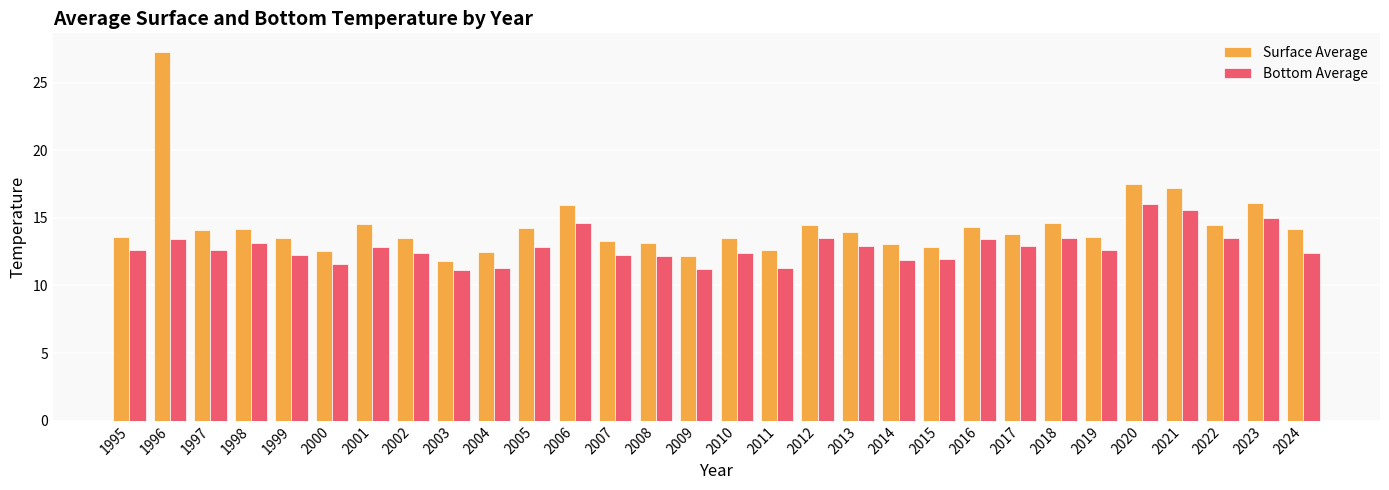

At which label does Surface Average reach its minimum?

2003